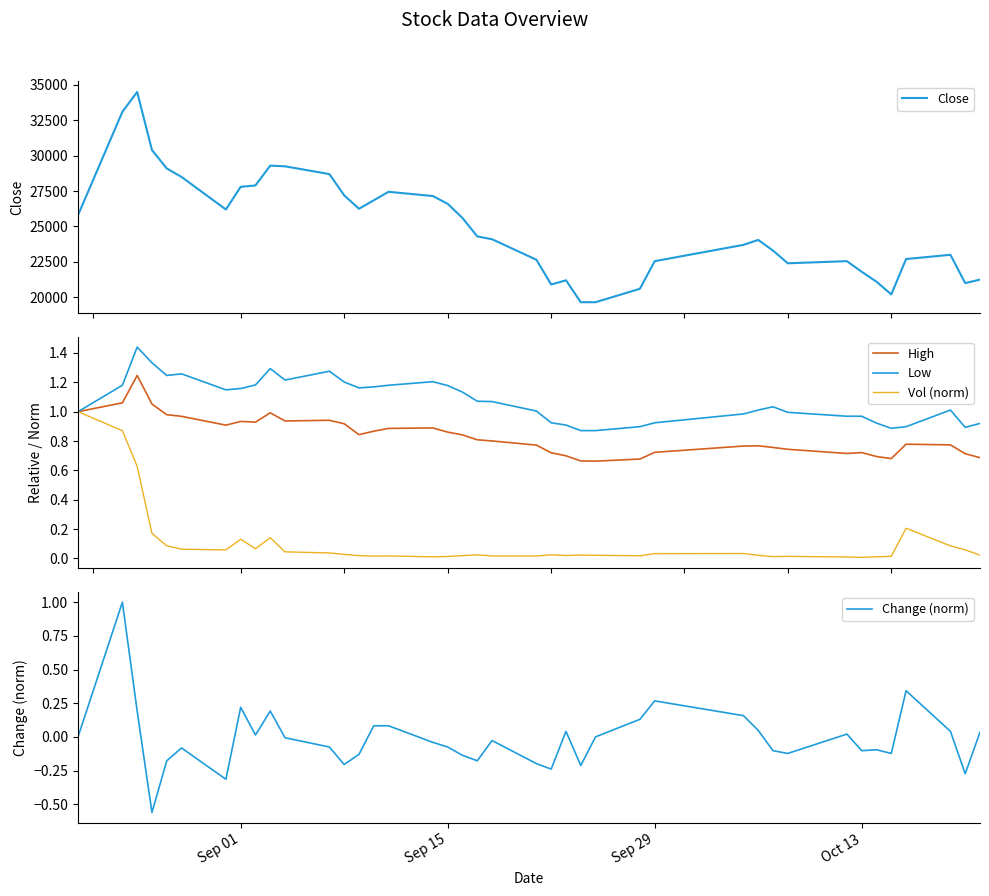

In Vol (norm), how many points are lower than both neighbors (excluding endpoints)?

9